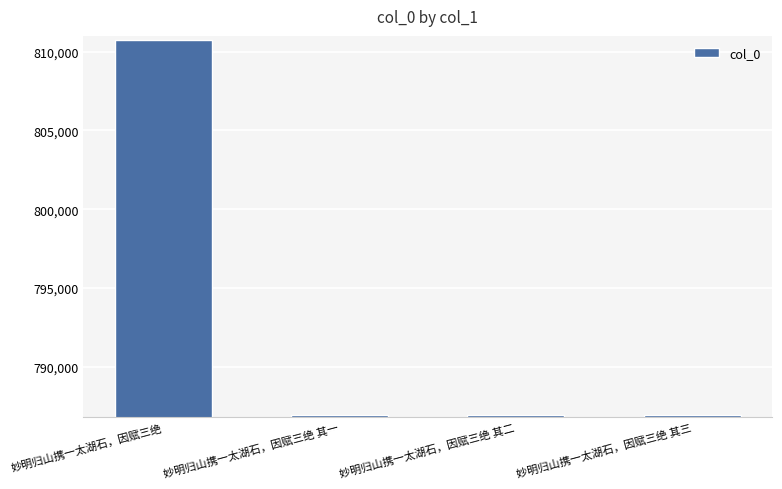

The value at 妙明归山携一太湖石，因赋三绝 is 810766. True or false?

True